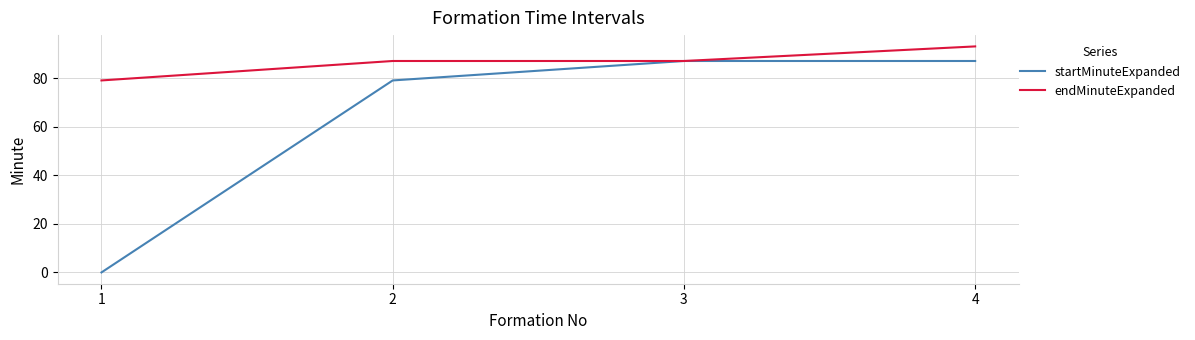

Rank the series by their average value, from highest to lowest.

endMinuteExpanded, startMinuteExpanded